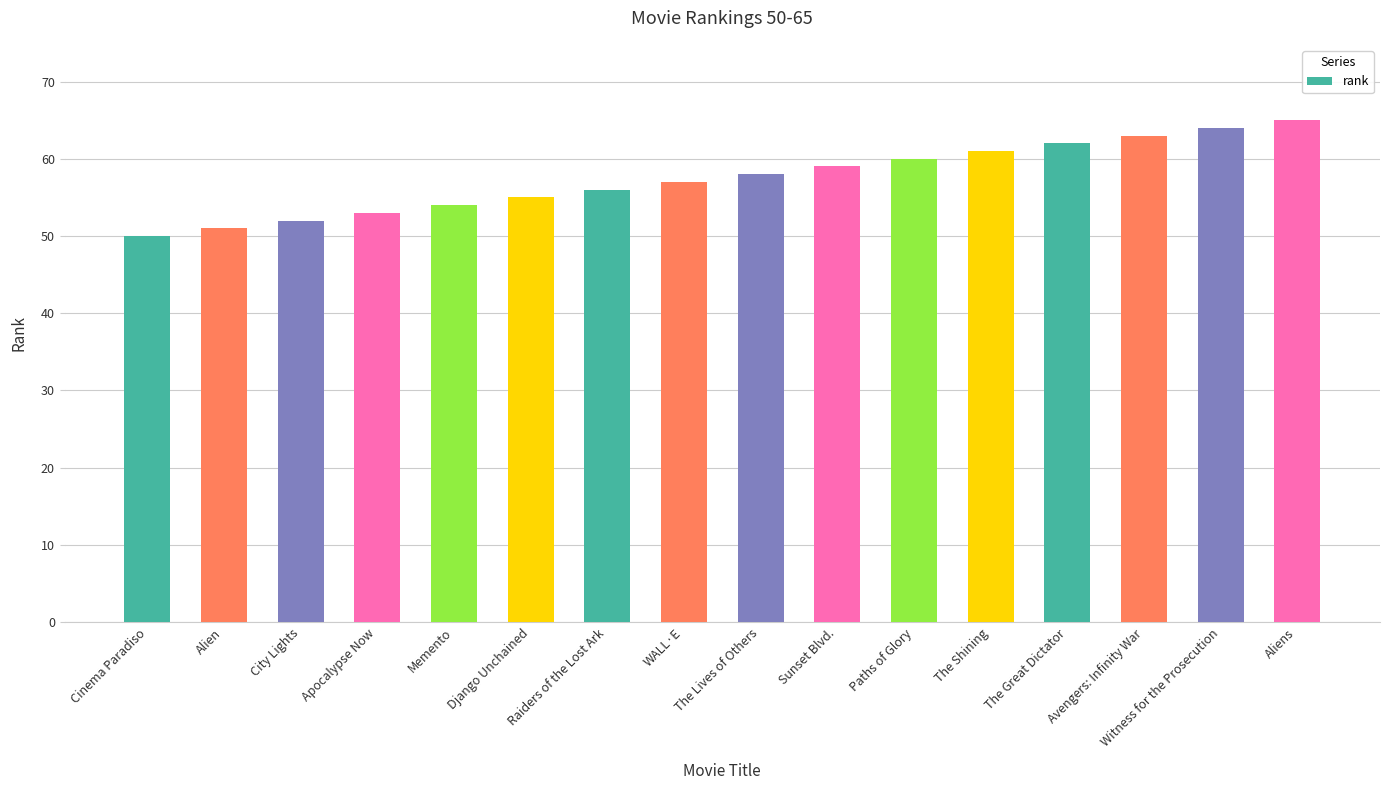

What is the difference between the values at The Great Dictator and Witness for the Prosecution?

2